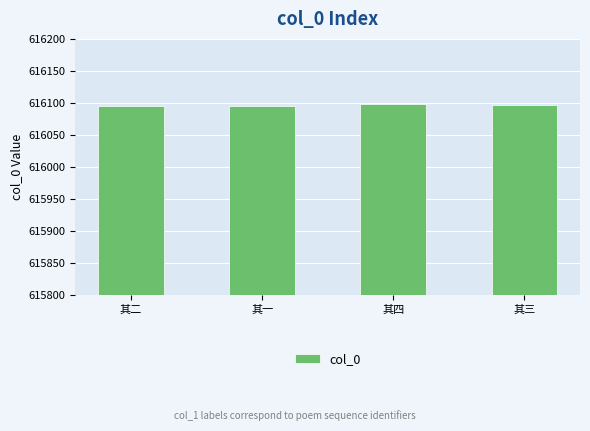

How many distinct data groups are displayed?

1